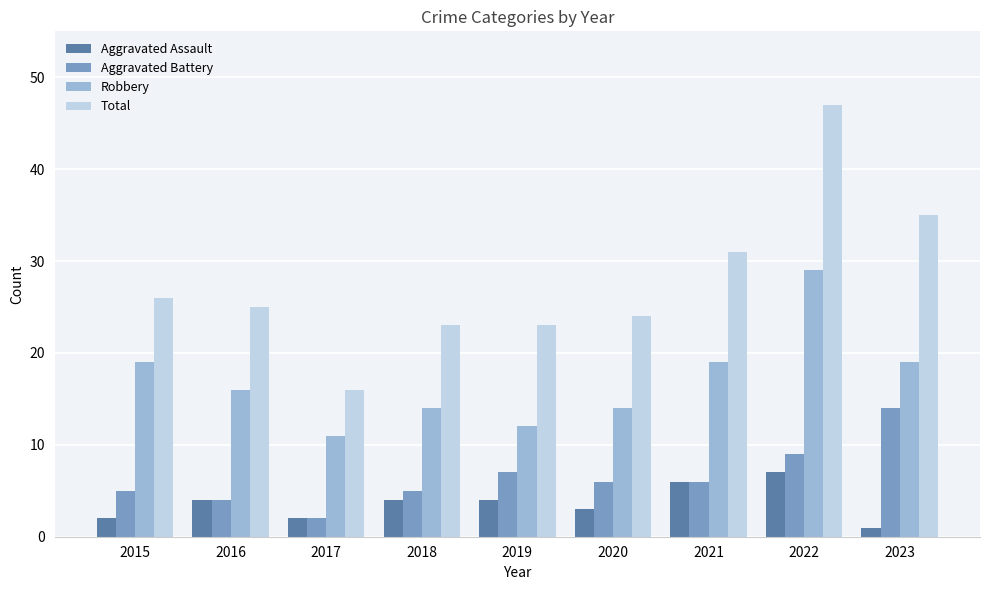

How many groups of bars are there?

9